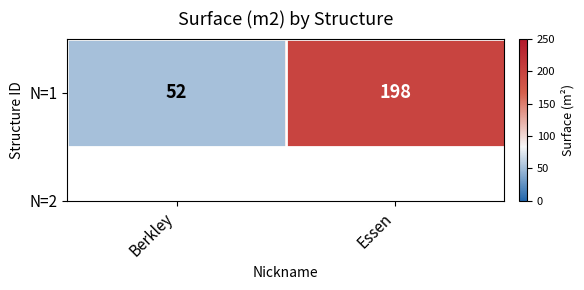

What is the difference between the maximum and minimum values?

146